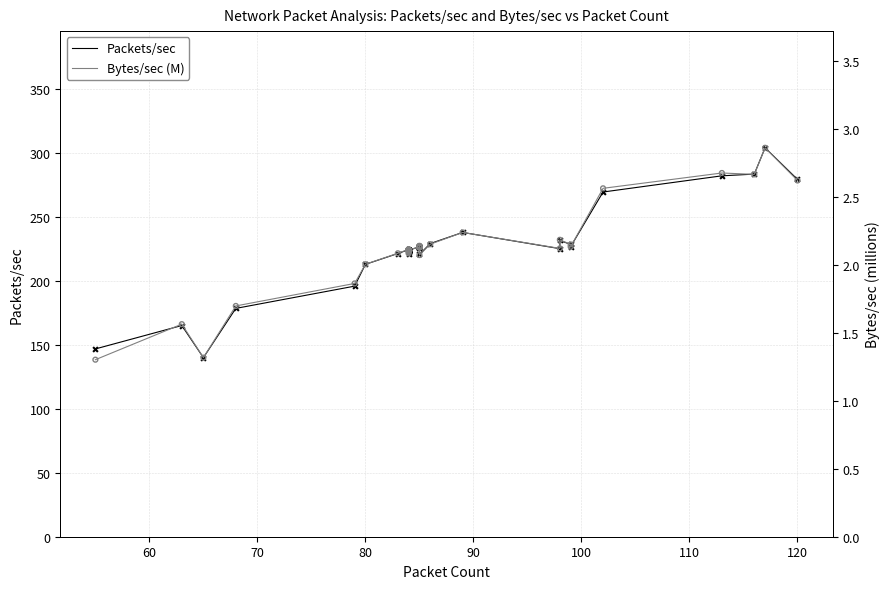

What are all the series names shown in the legend?

Packets/sec, Bytes/sec (M)